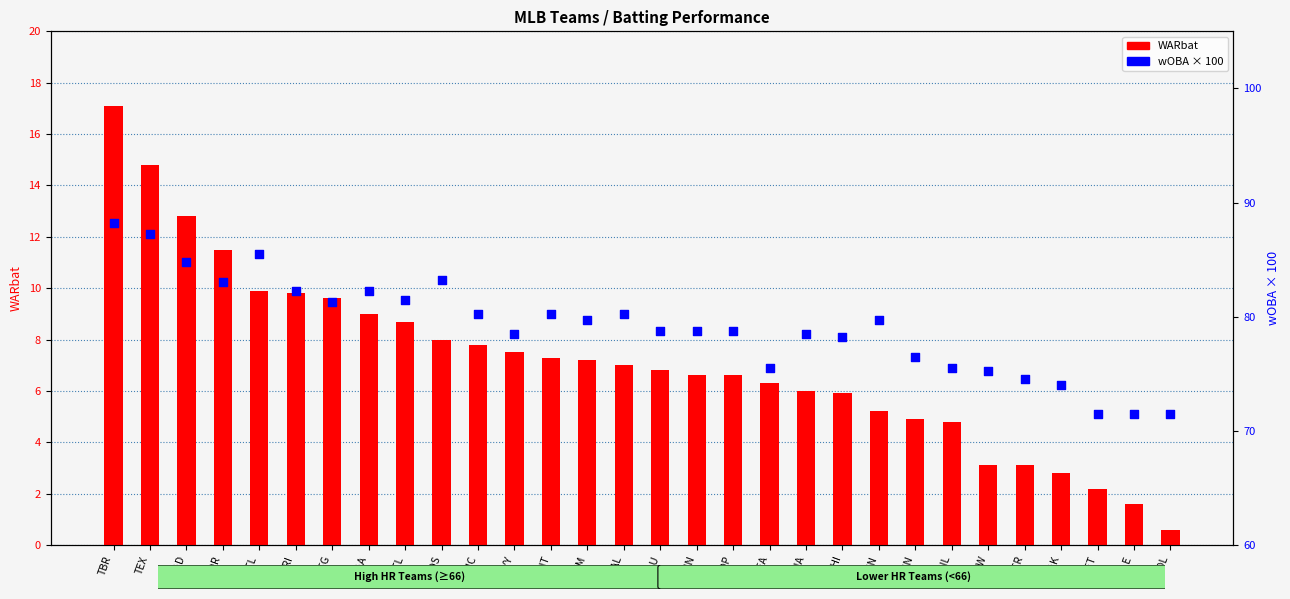

At how many categories does at least one series exceed 19?

30